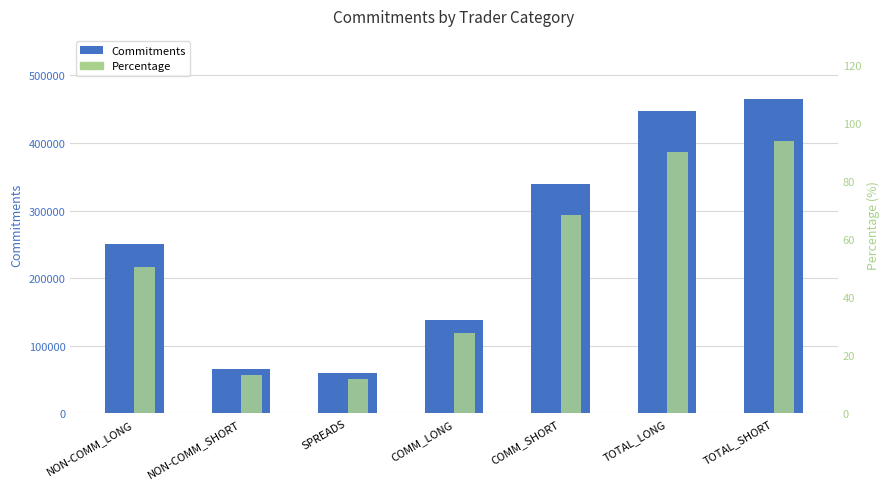

What is the sum of the Commitments values at NON-COMM_LONG and TOTAL_LONG?

697782.0